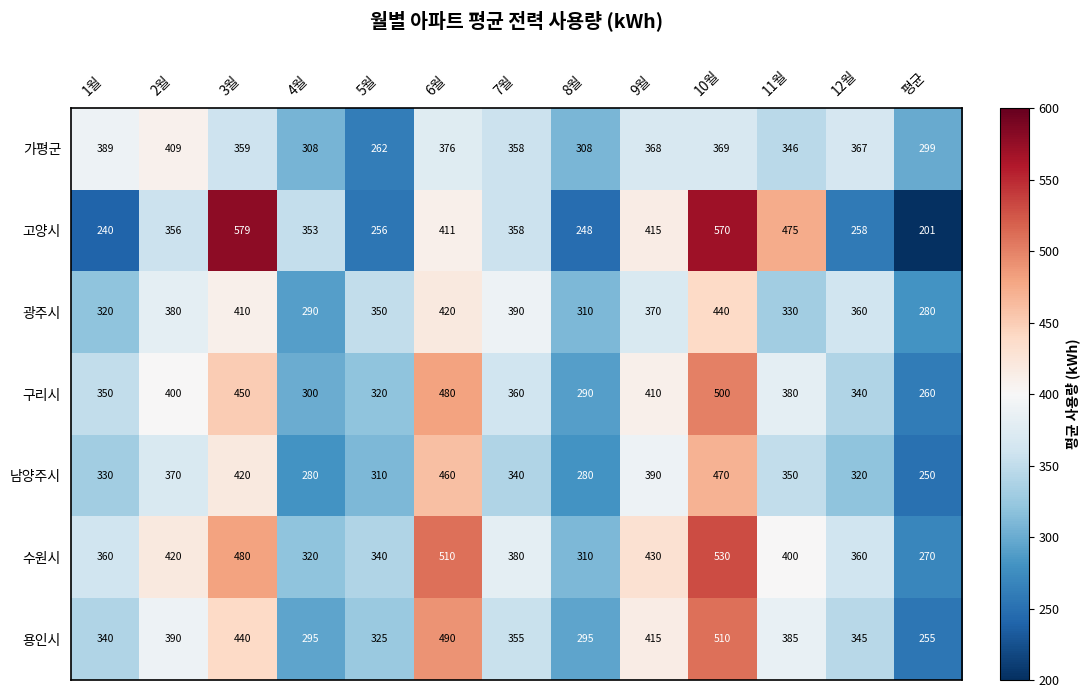

What is the difference between the highest and lowest values at 11월?

145